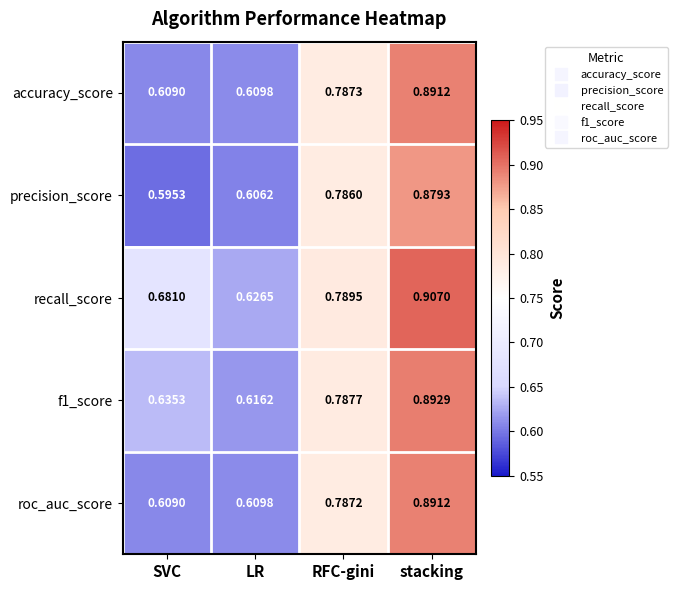

Is the value of f1_score at LR greater than the value of accuracy_score at RFC-gini?

No